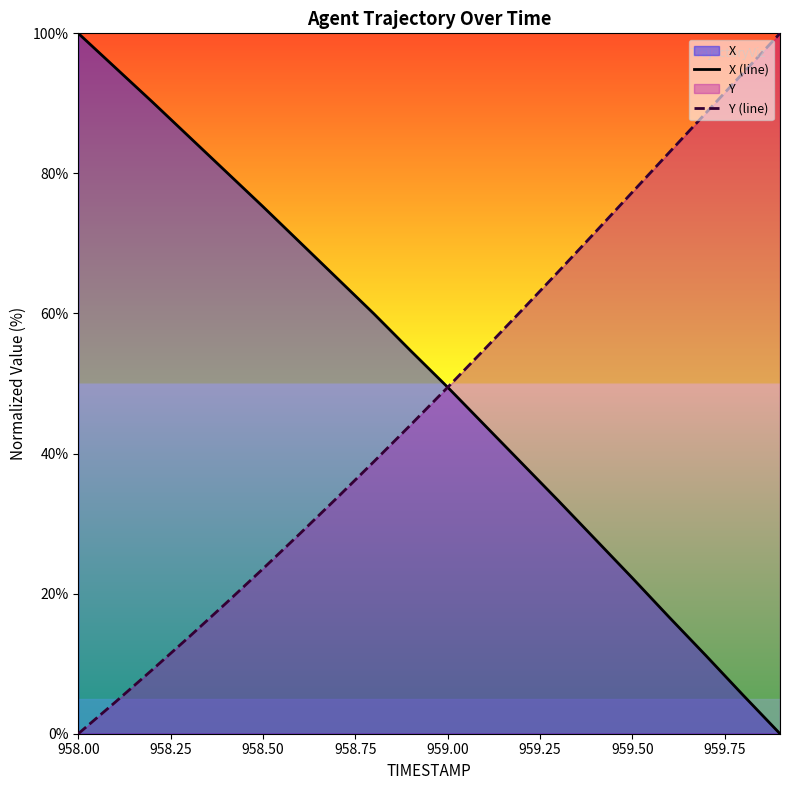

Is it true that Y (line) equals -48.8 at 958.00?

False